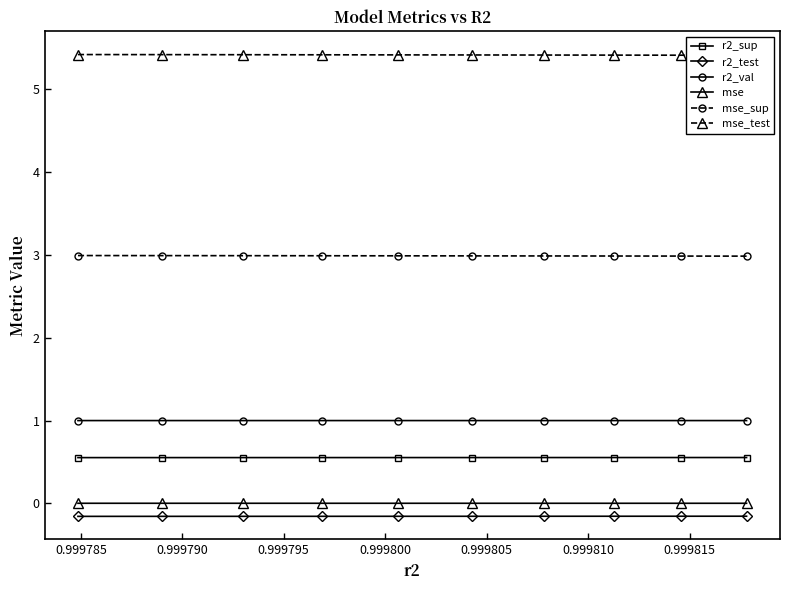

What is the lowest value of the r2_val series?

1.0